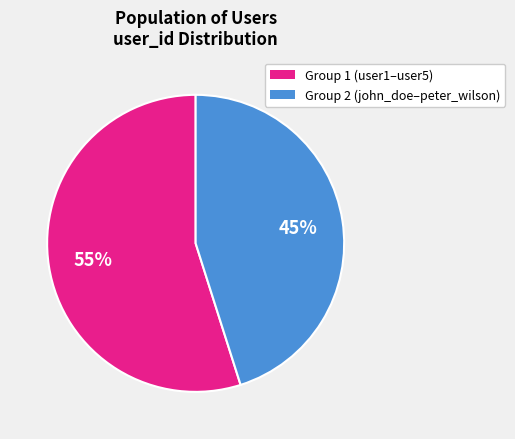

Does any single category account for the majority?

Yes